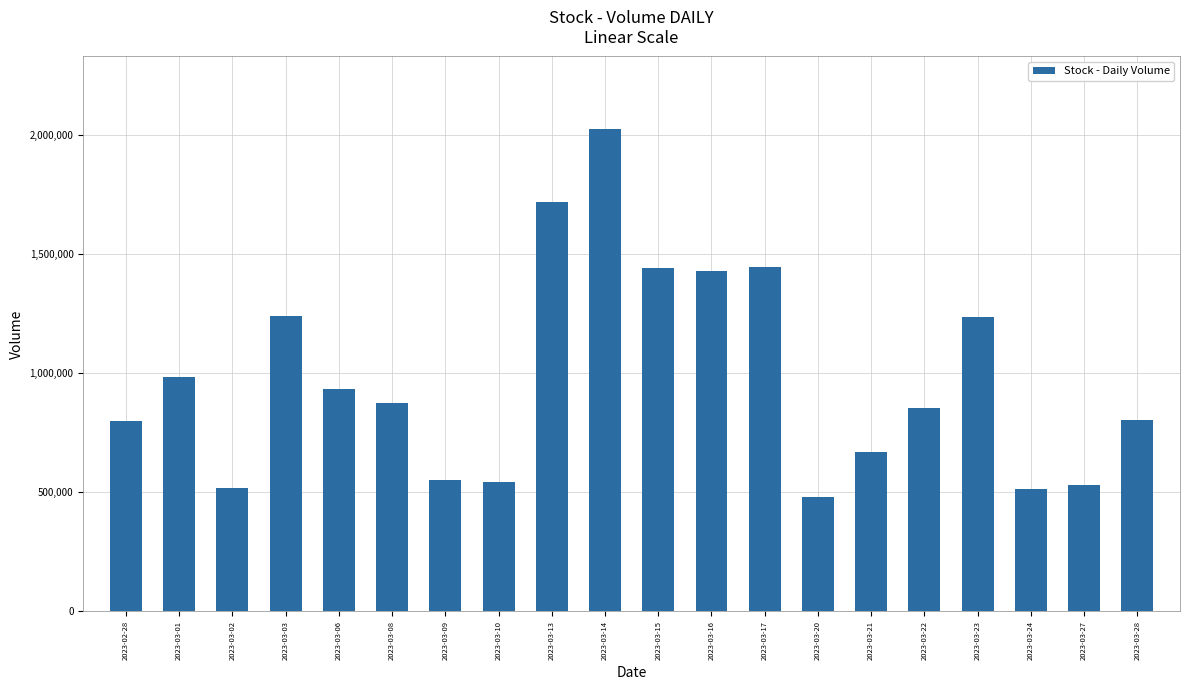

Is it true that the value at 2023-03-13 is 1719241?

True